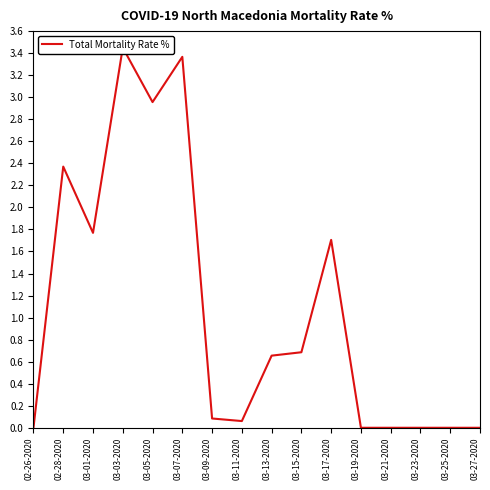

Is it true that the value at 03-21-2020 is 0.0?

True